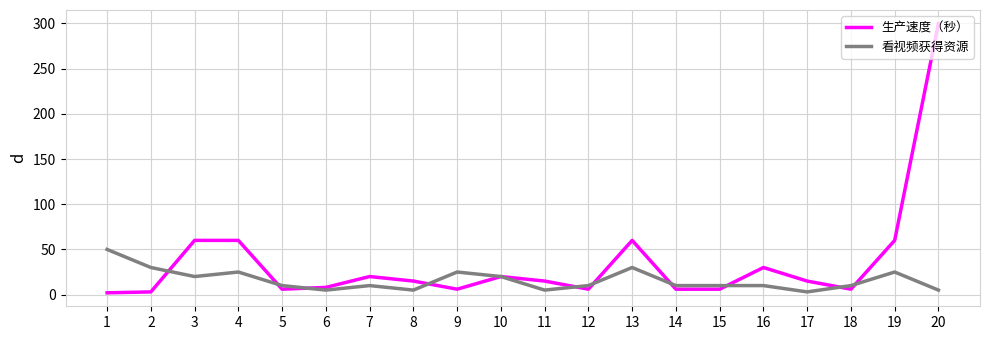

How many values in the 看视频获得资源 series are below 10?

5